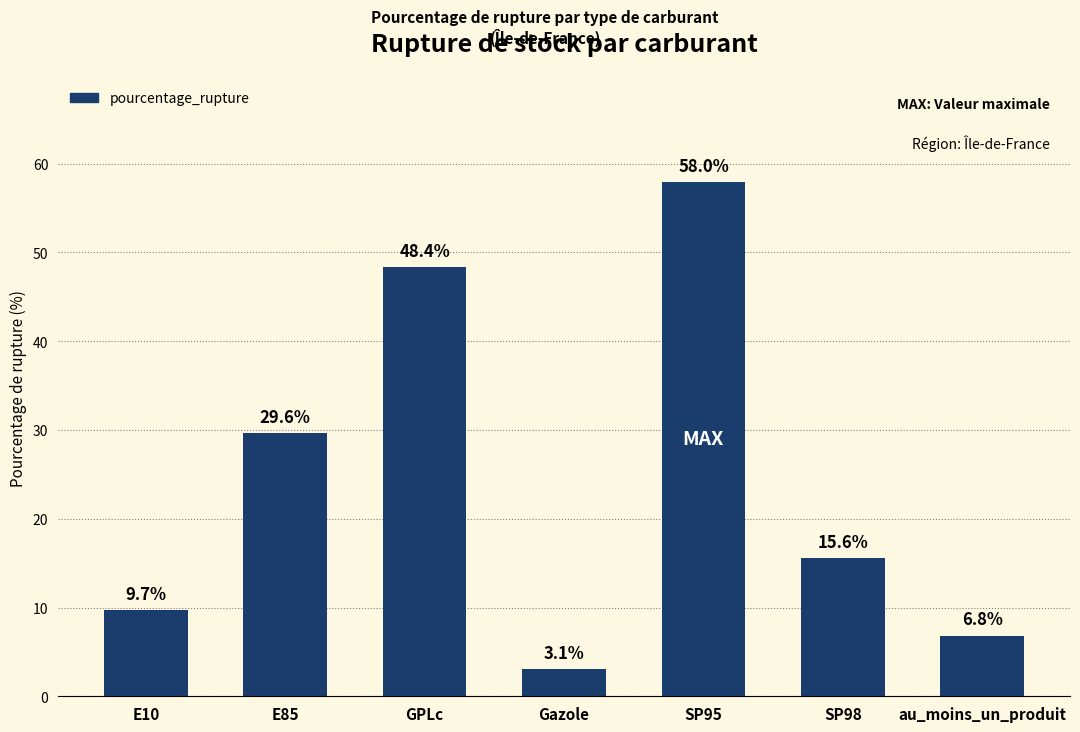

What is the greatest value displayed?

58.0